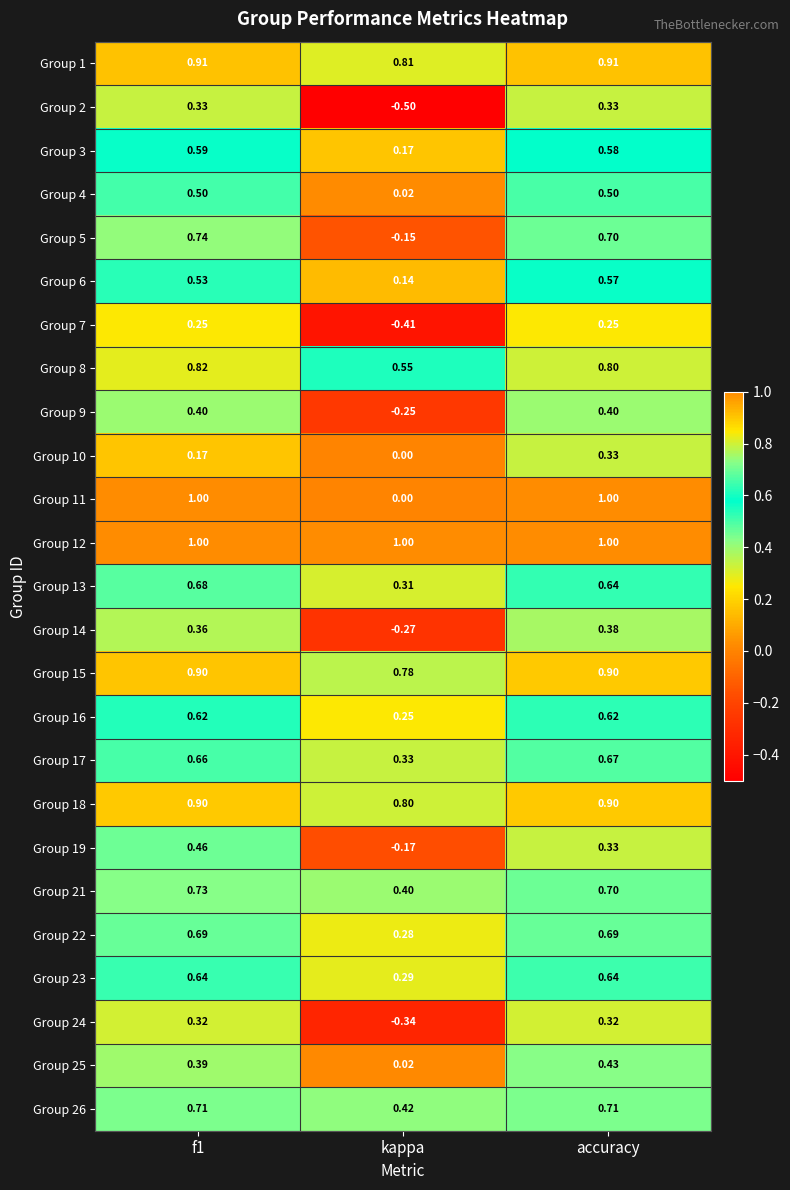

Which label corresponds to the smallest value in the chart?

kappa